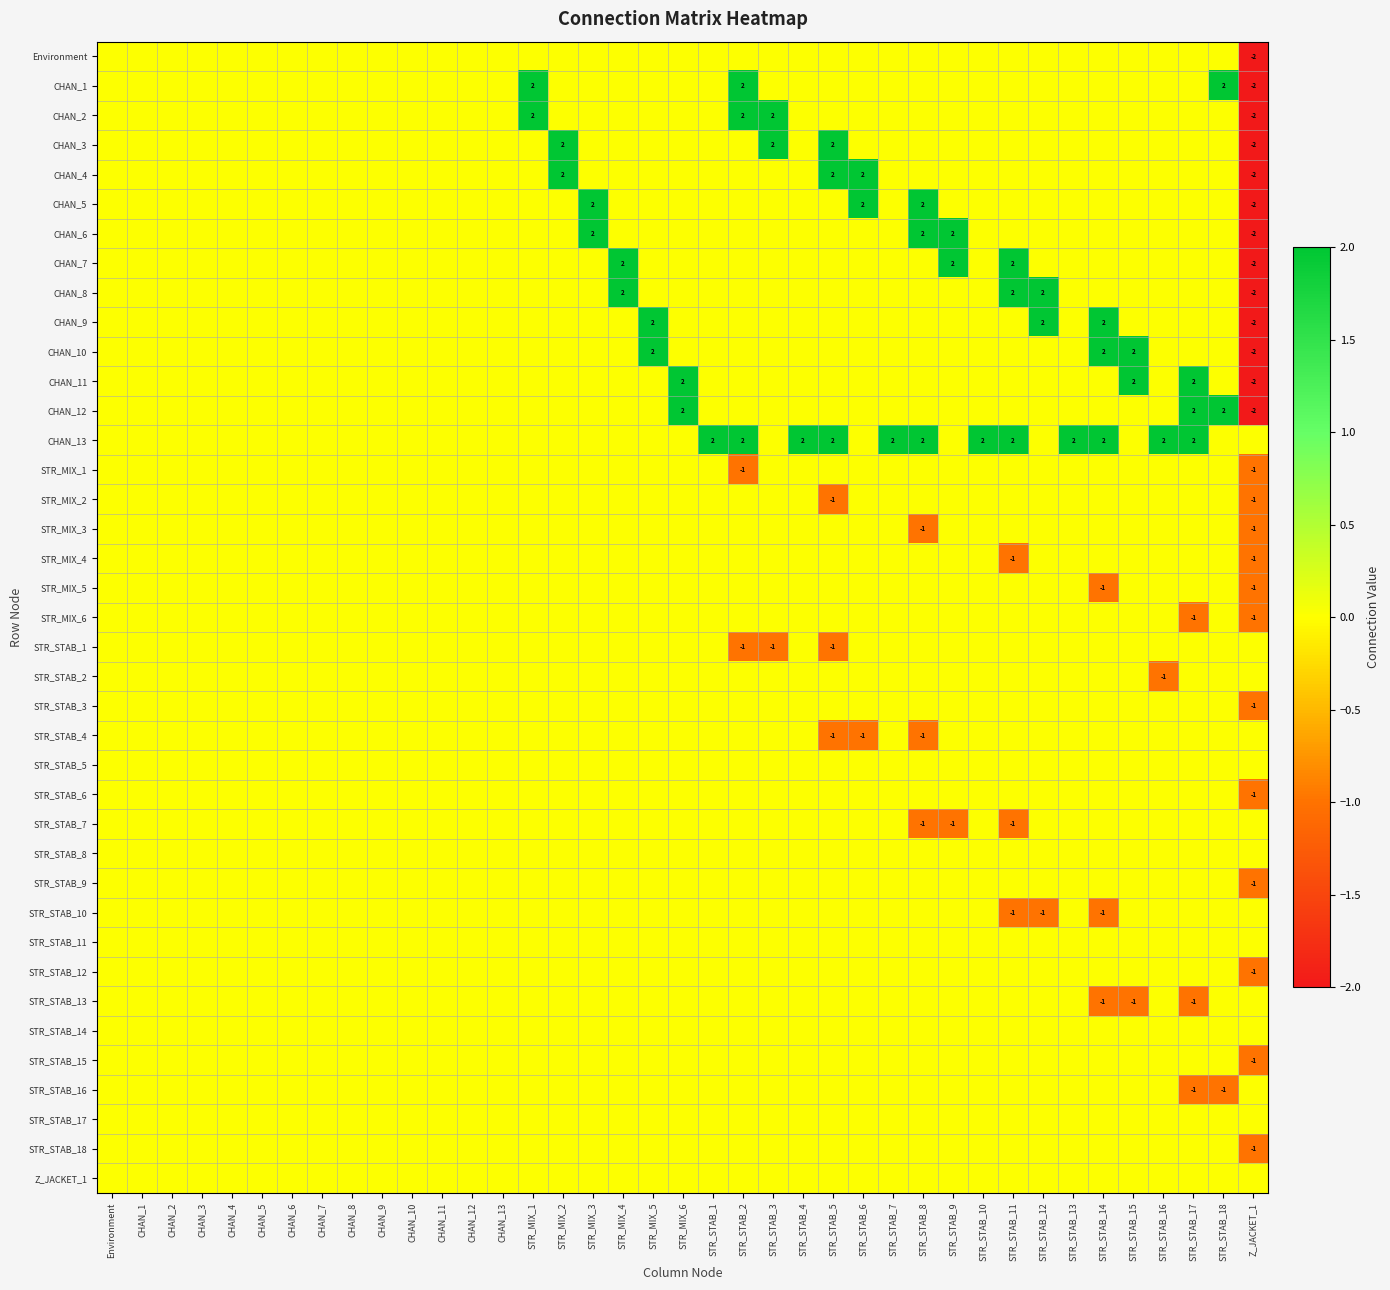

At how many categories does at least one series exceed 0?

24